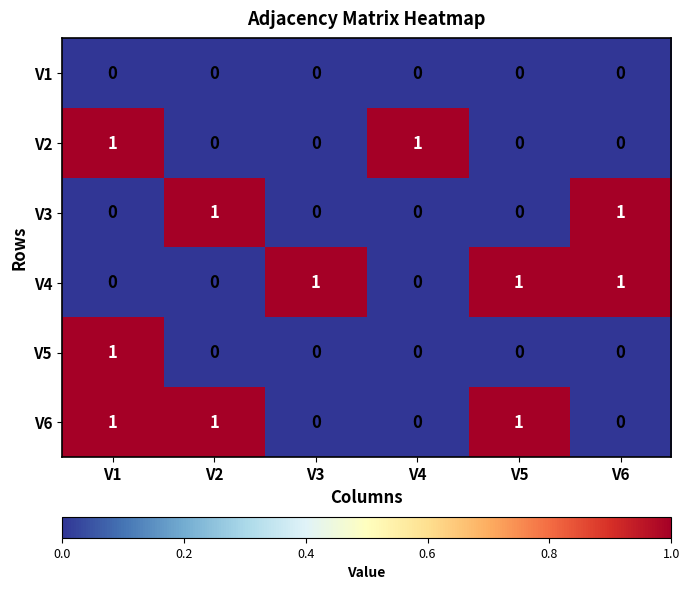

The value of V3 at V1 is 0. True or false?

True